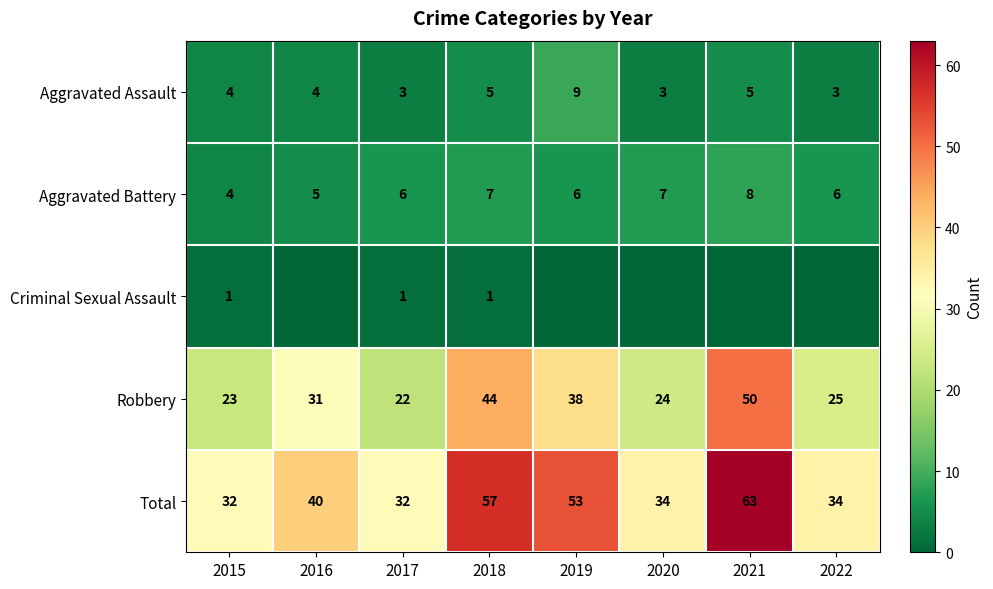

At which label does Aggravated Battery reach its peak?

2021